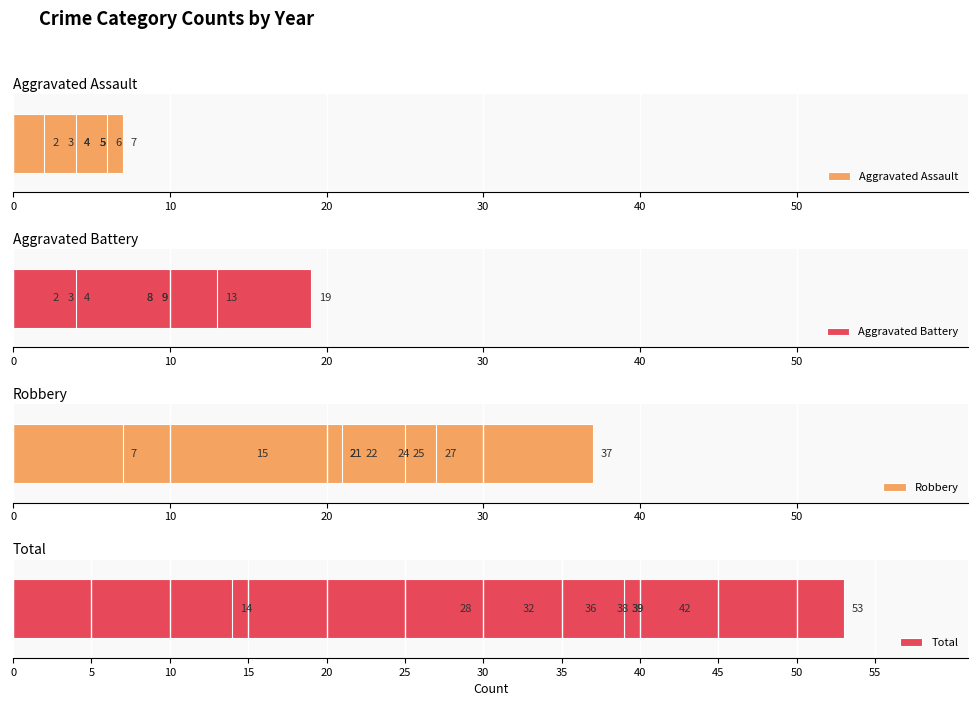

How many bars are there in each group?

4